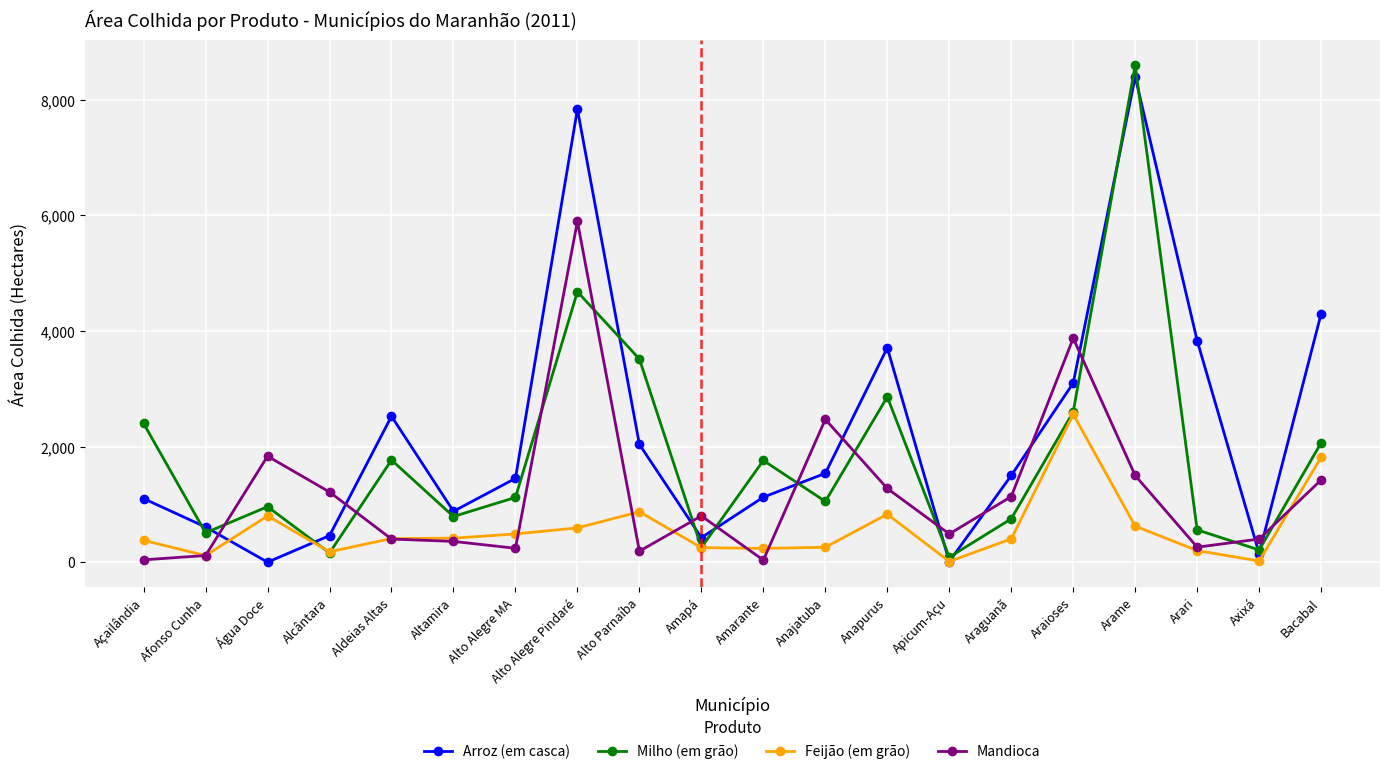

What are all the series names shown in the legend?

Arroz (em casca), Milho (em grão), Feijão (em grão), Mandioca